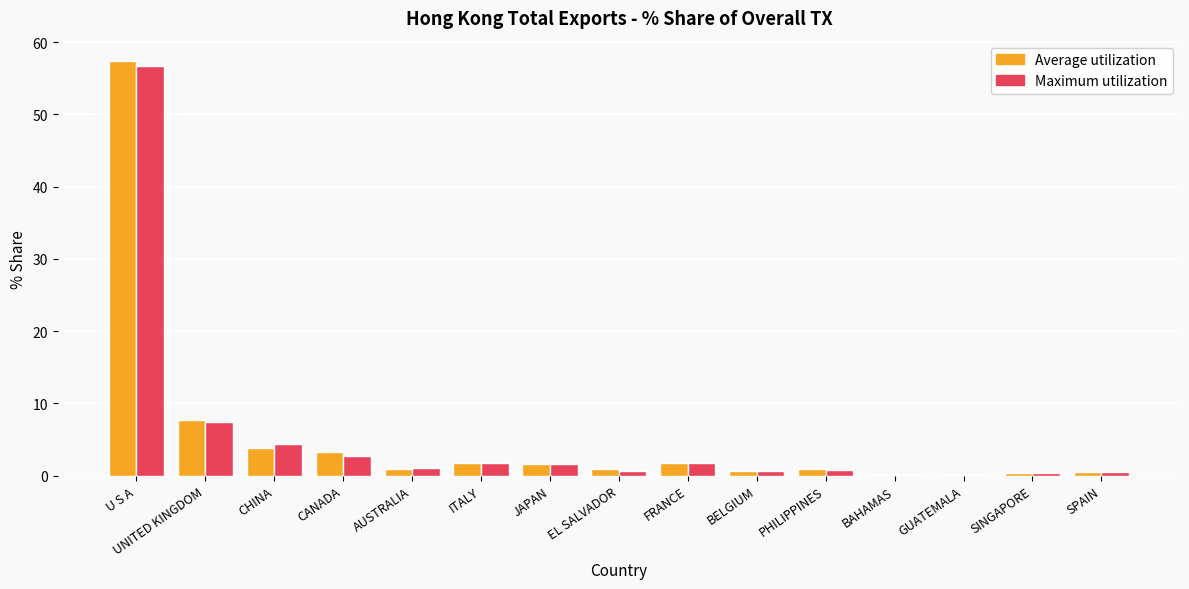

Count the number of data series in this chart.

2